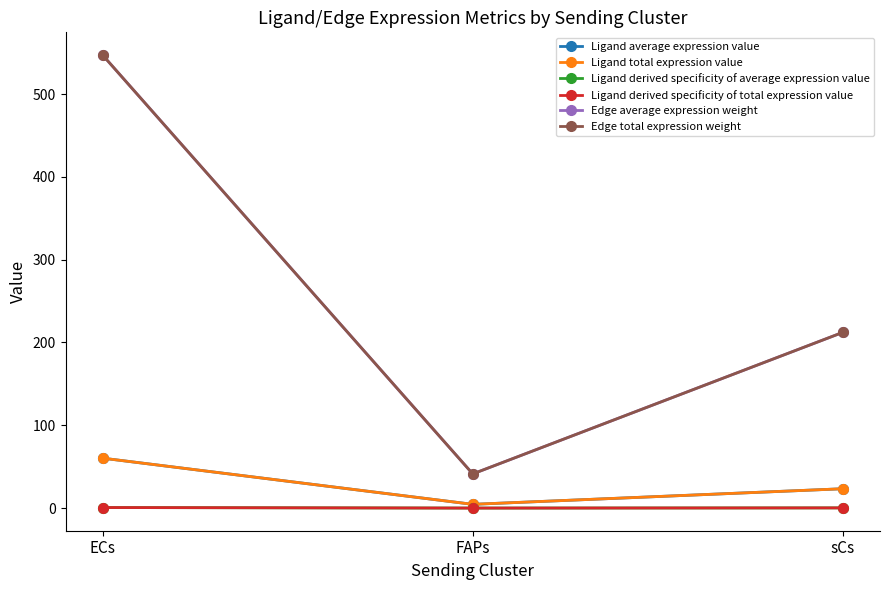

Does the chart have visible grid lines?

No